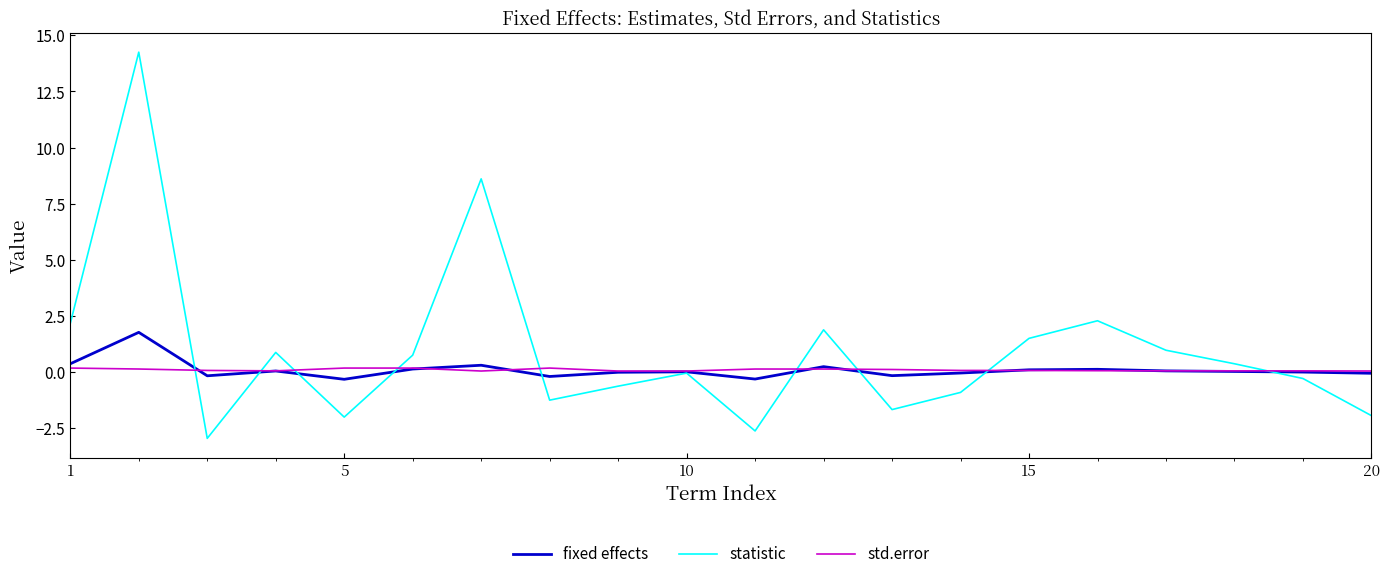

List the series in order of their peak value, lowest first.

std.error, fixed effects, statistic